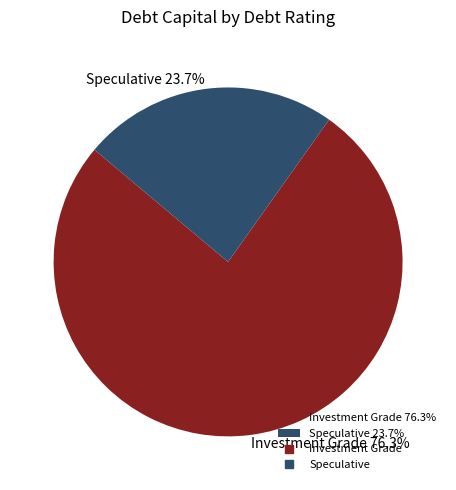

Which category has the biggest portion of the pie?

Investment Grade 76.3%